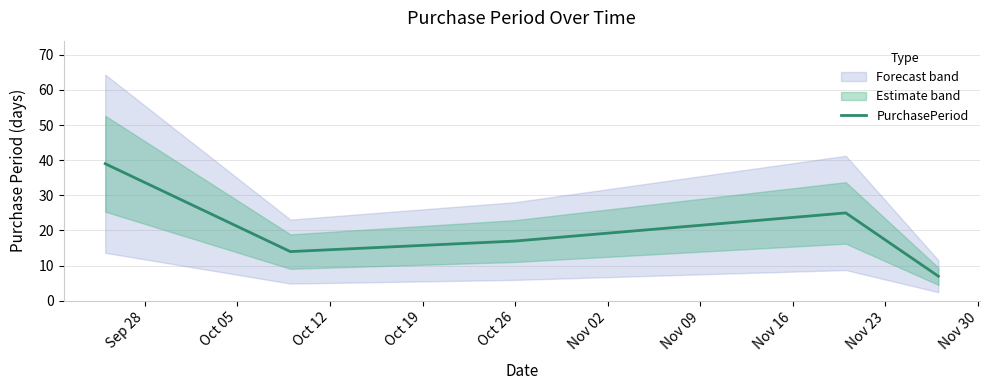

Does the chart have visible grid lines?

Yes